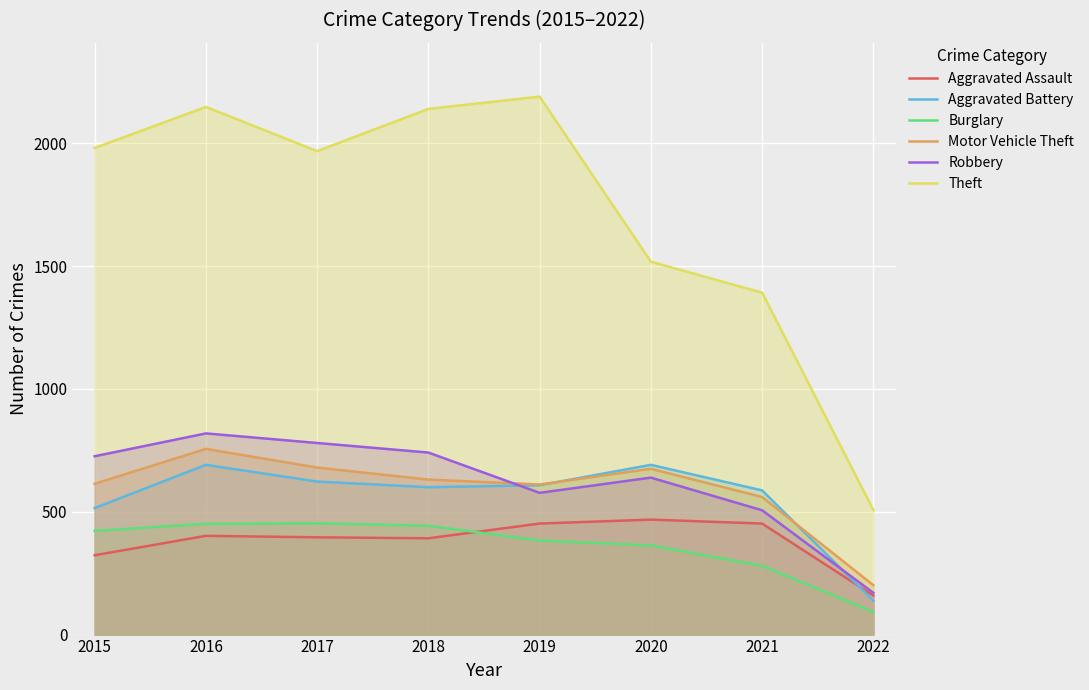

How many lines are shown in the chart?

6